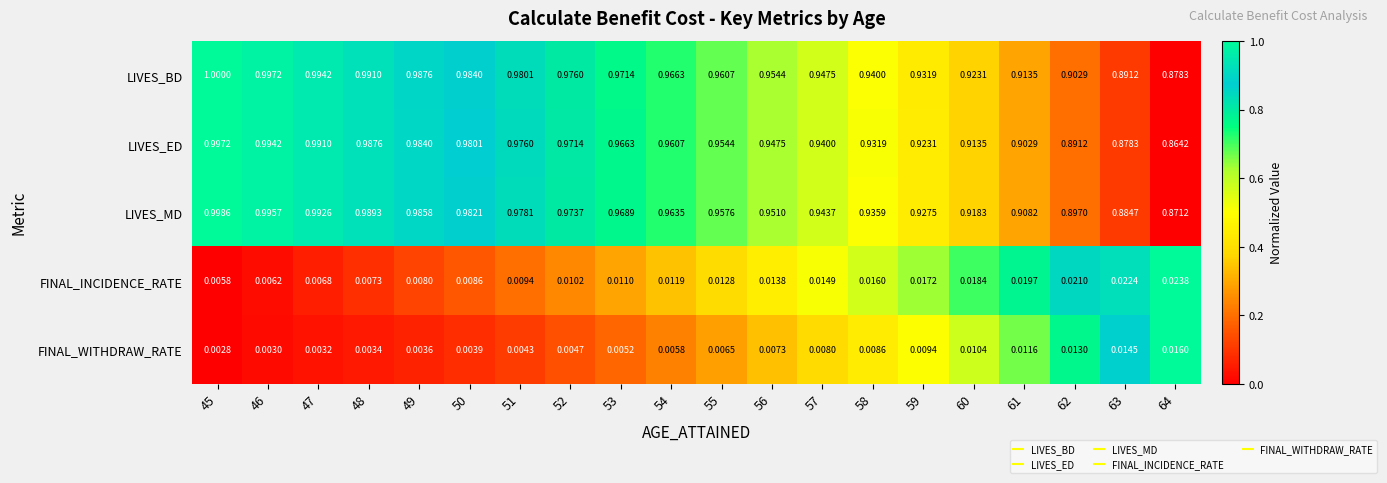

At how many categories does at least one series exceed 0?

20